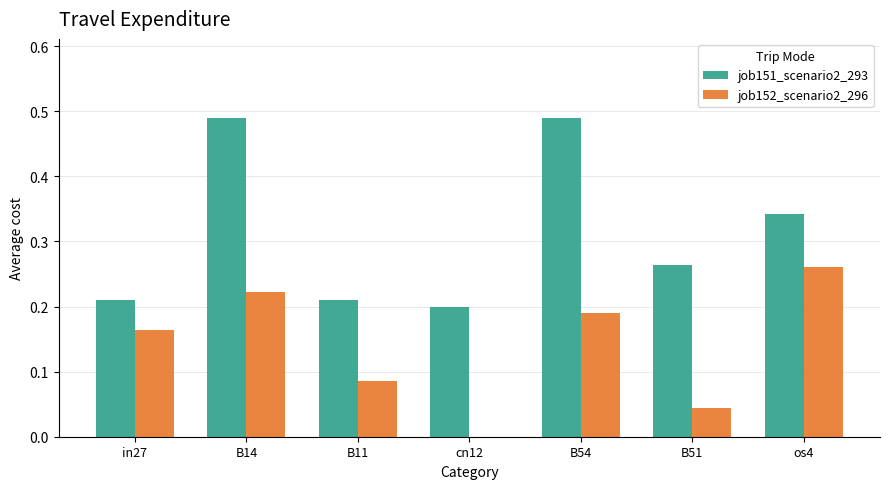

At which category is the sum across all series the highest?

B14